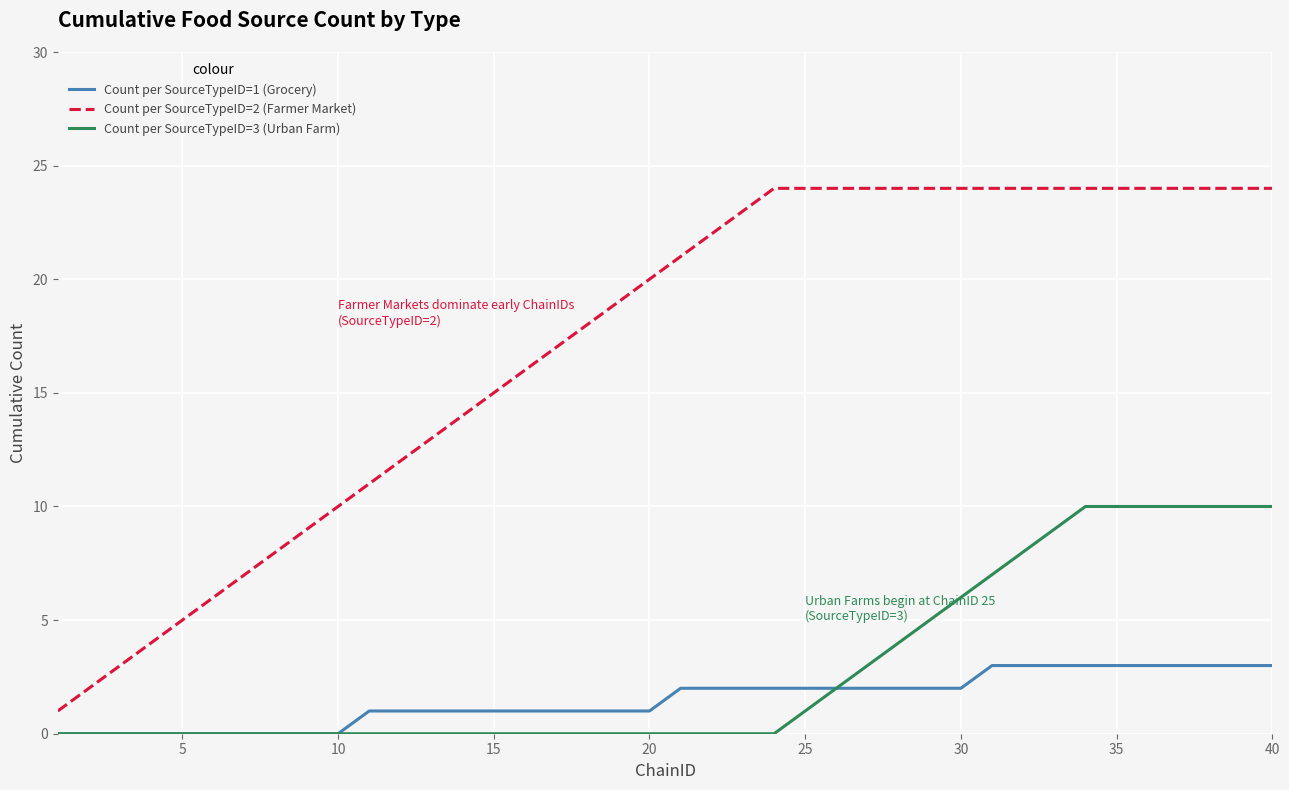

True or false: Count per SourceTypeID=1 (Grocery) and Count per SourceTypeID=2 (Farmer Market) intersect in this chart.

False